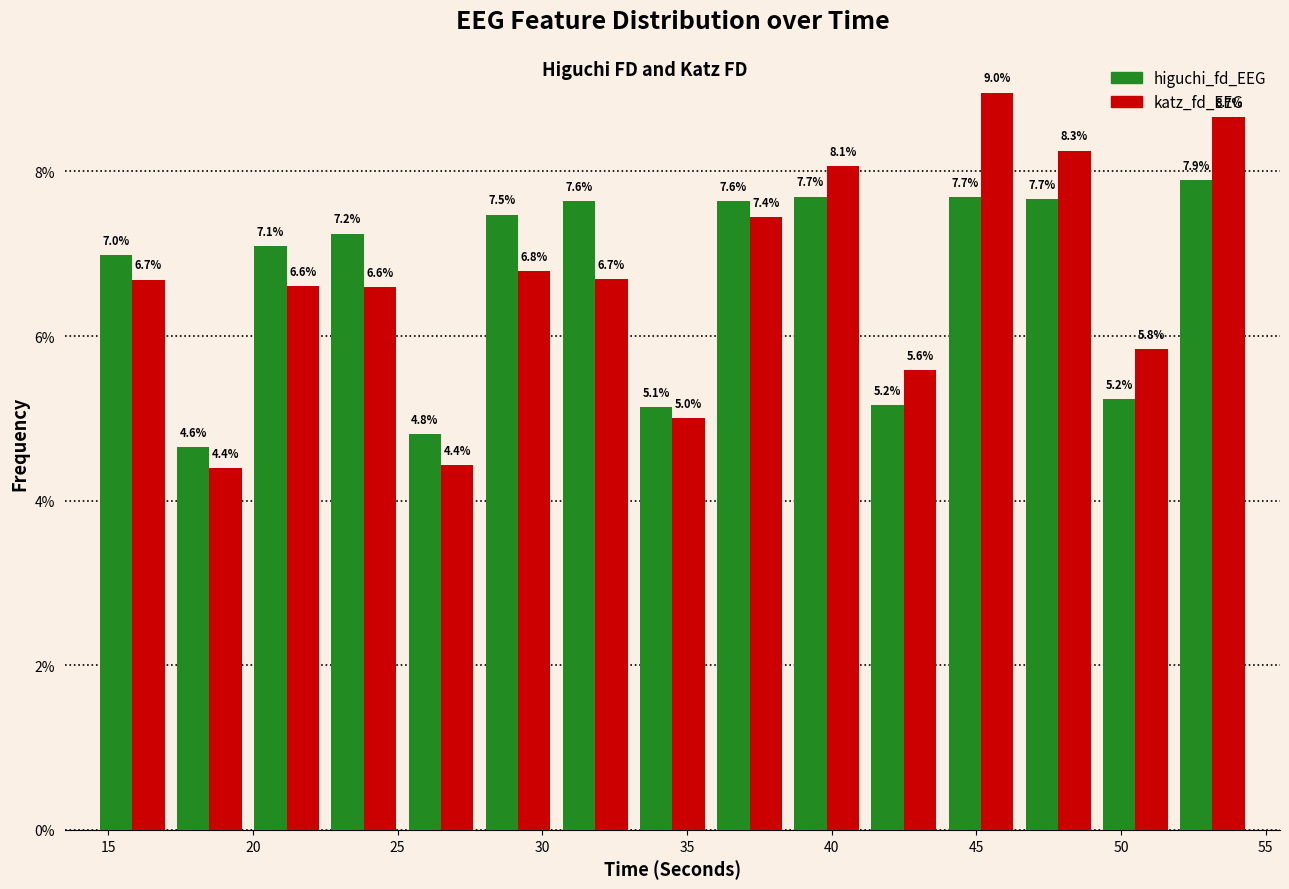

In the higuchi_fd_EEG series, which range on the x-axis has the tallest bar?

52.0 to 54.5